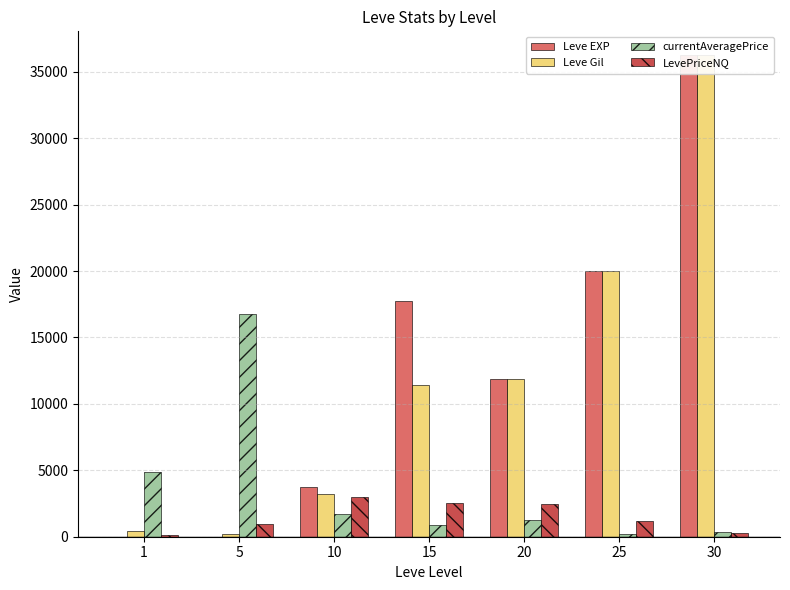

Reading left to right, what are all the values shown in this chart?

Leve EXP: 1	1	3780	17740	11880	20010	36240
Leve Gil: 420	170	3220	11390	11880	20010	36240
currentAveragePrice: 4847	16734	1712	891	1260	224	328
LevePriceNQ: 114	937	2985	2568	2475	1194	297